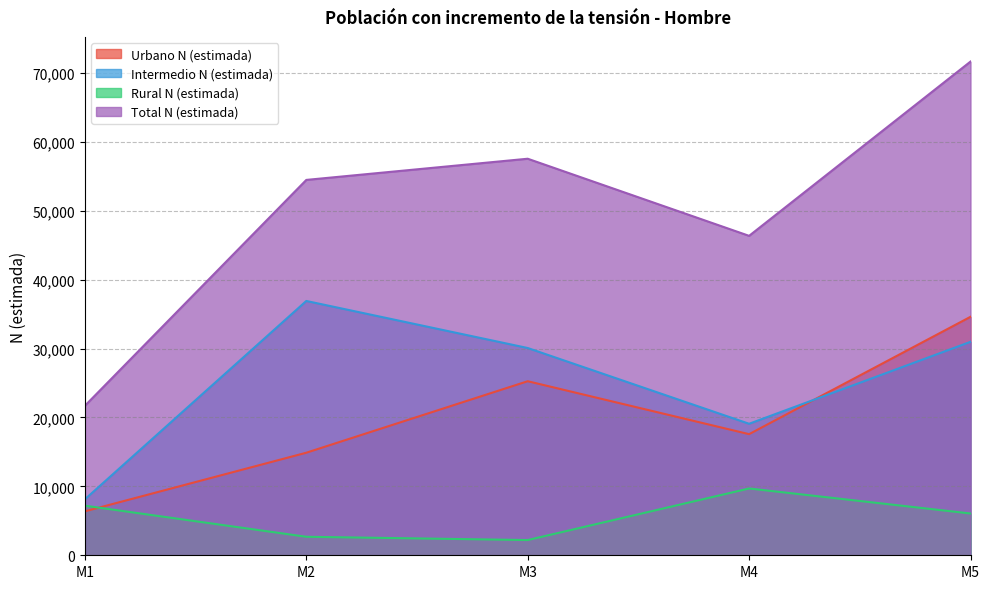

True or false: Rural N (estimada) and Total N (estimada) intersect in this chart.

False